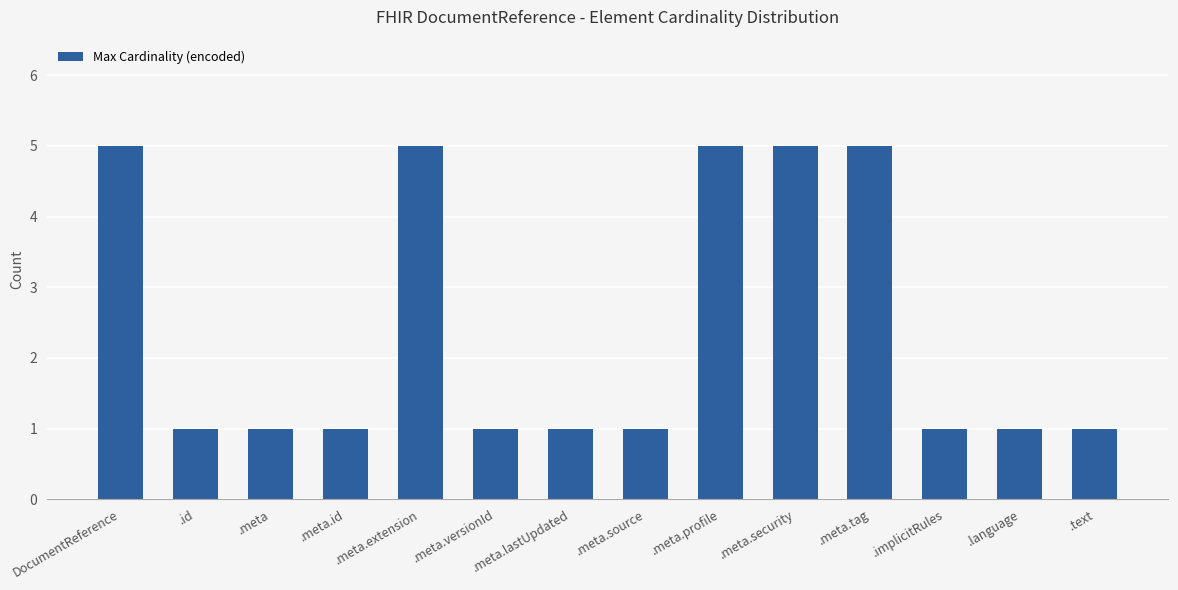

What is the label of the 1st bar from the right?

.text